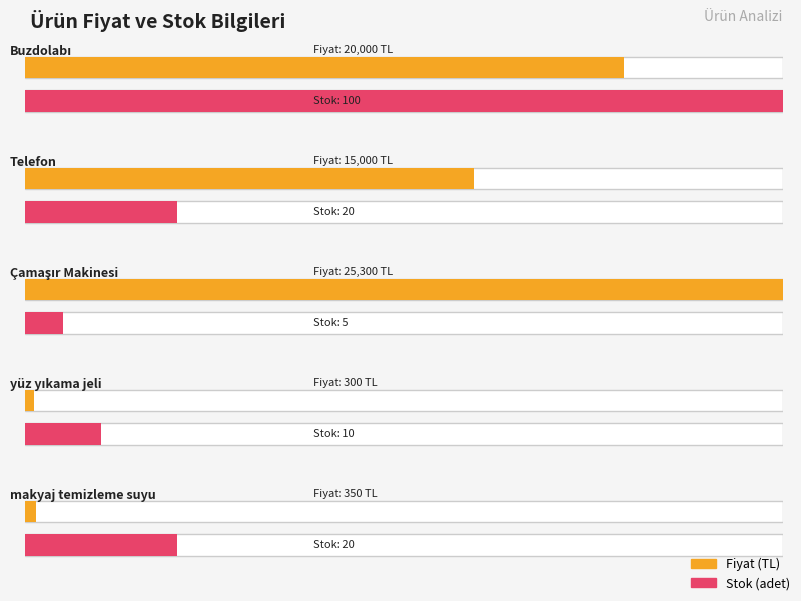

At which category is the sum across all series the highest?

Çamaşır Makinesi